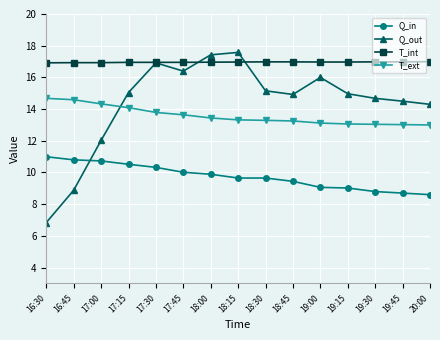

Which series has the largest range (max minus min)?

Q_out